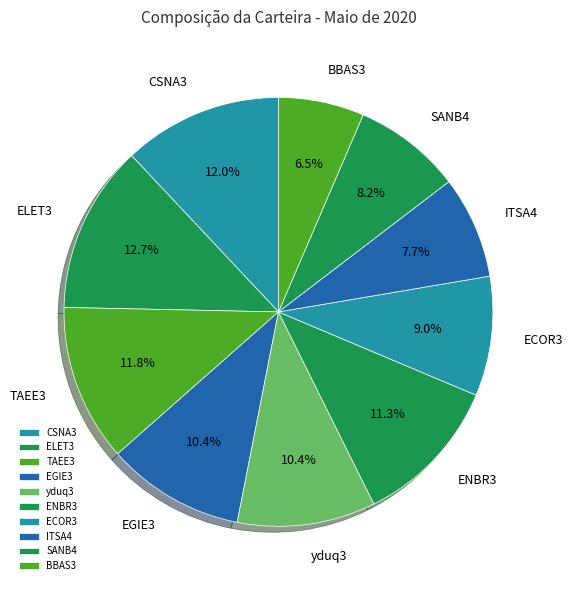

Between yduq3 and TAEE3, which is larger?

TAEE3